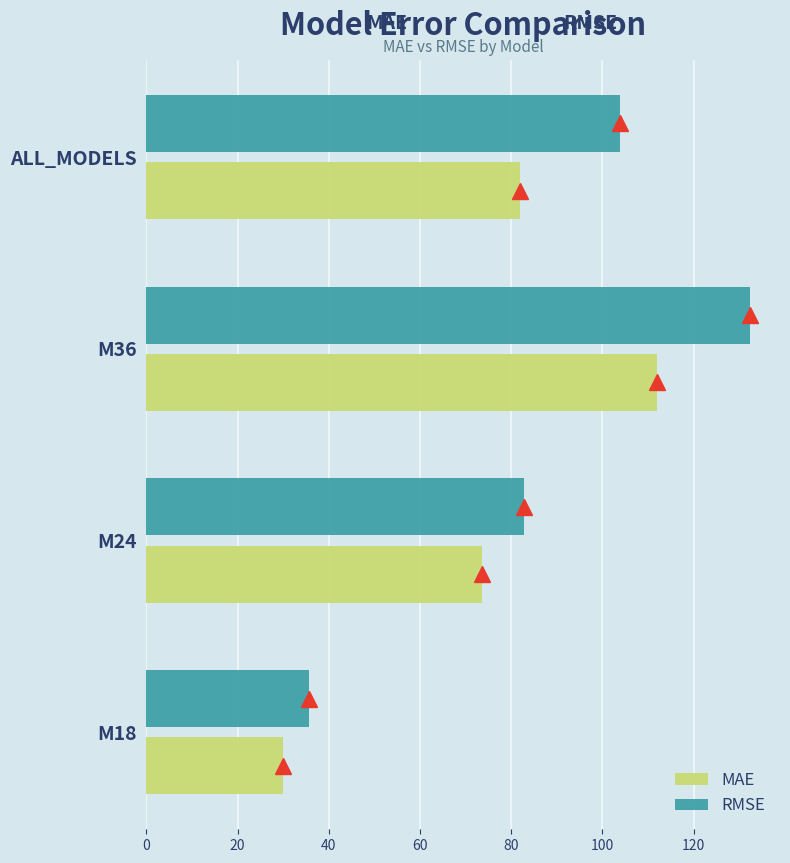

Which series has the largest total across all categories?

RMSE